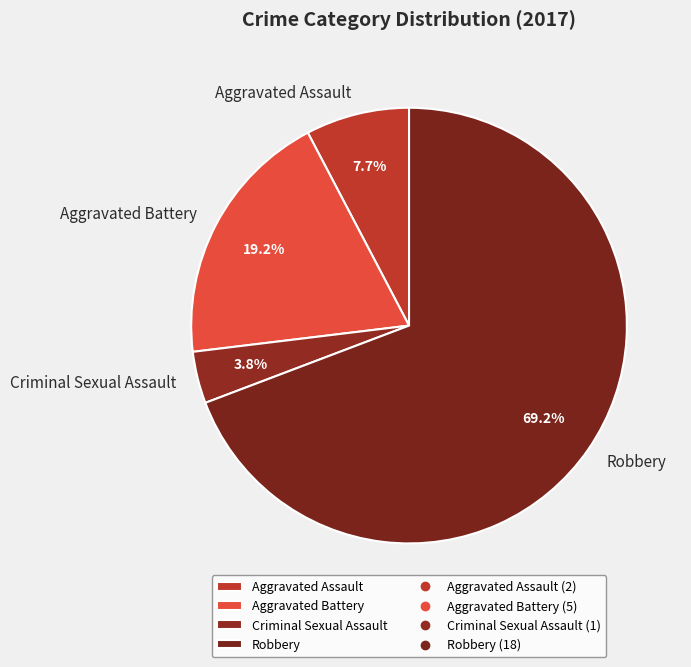

Rank the categories by value from lowest to highest.

Criminal Sexual Assault, Aggravated Assault, Aggravated Battery, Robbery